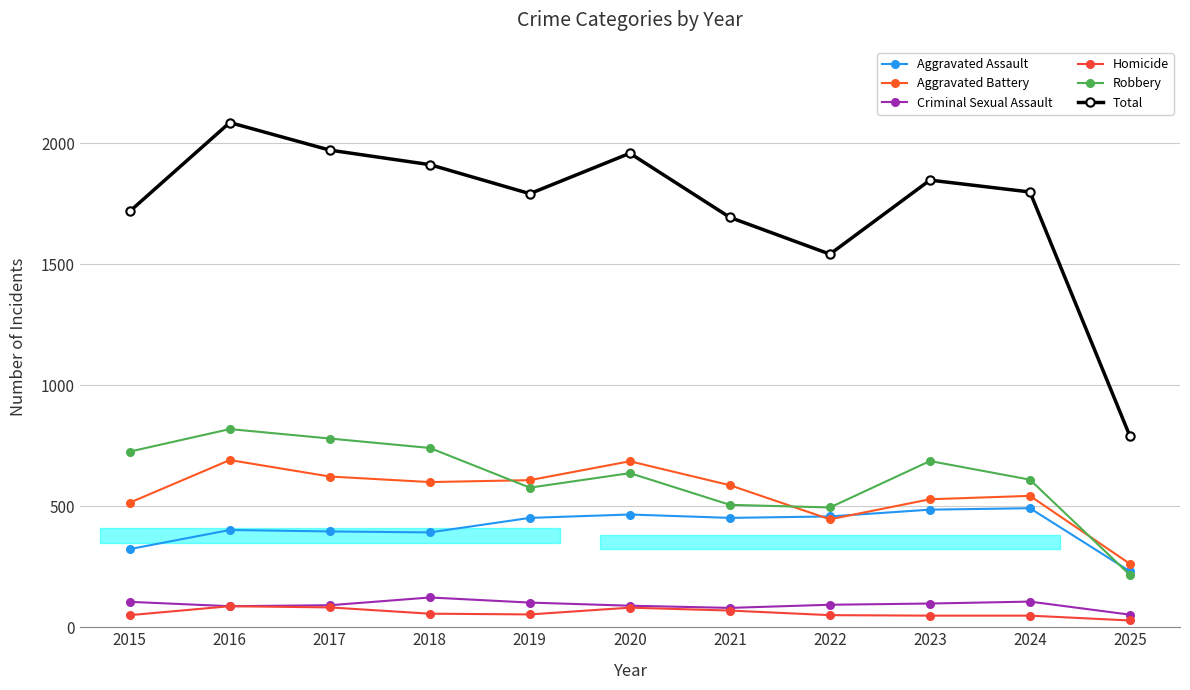

What value does the Total series have at 2024, to the nearest 100?

1800